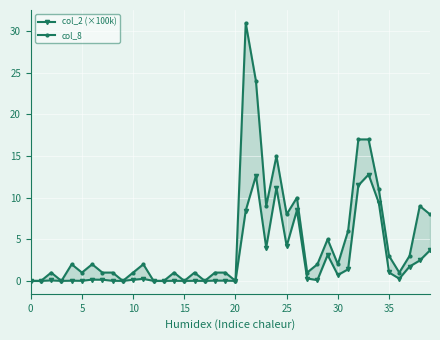

What is the sum of all col_2 (×100k) values?

98.2